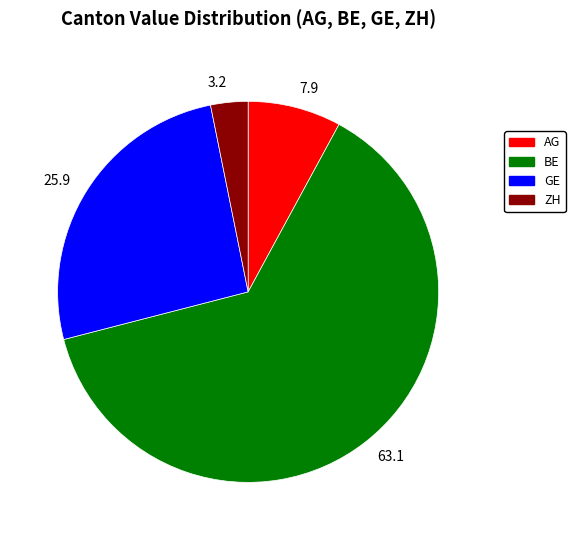

How many segments does this pie chart have?

4